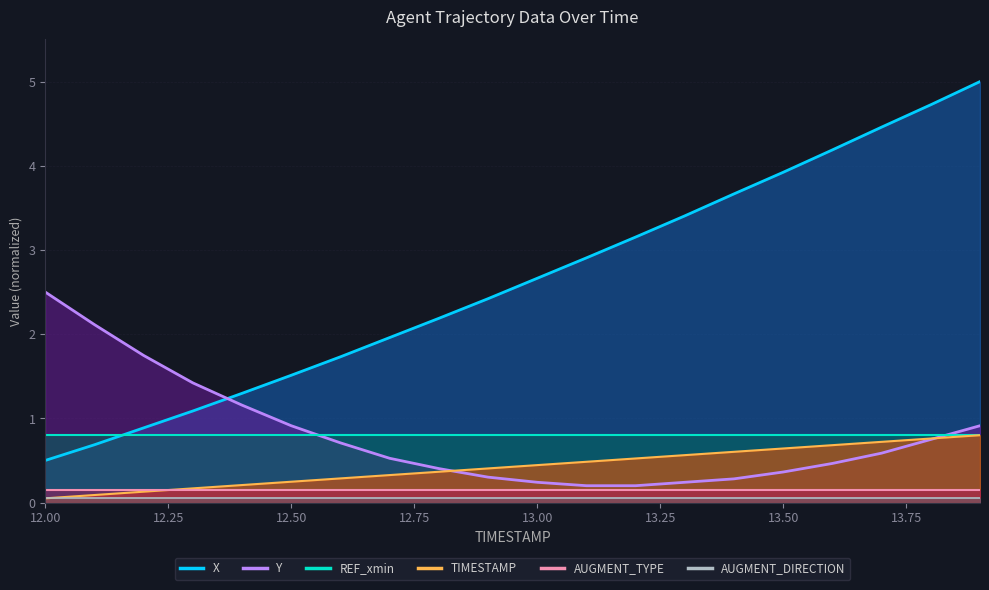

List the labels in order of TIMESTAMP value, smallest first.

12.0, 12.1, 12.2, 12.3, 12.4, 12.5, 12.6, 12.7, 12.8, 12.9, 13.0, 13.1, 13.2, 13.3, 13.4, 13.5, 13.6, 13.7, 13.8, 13.9